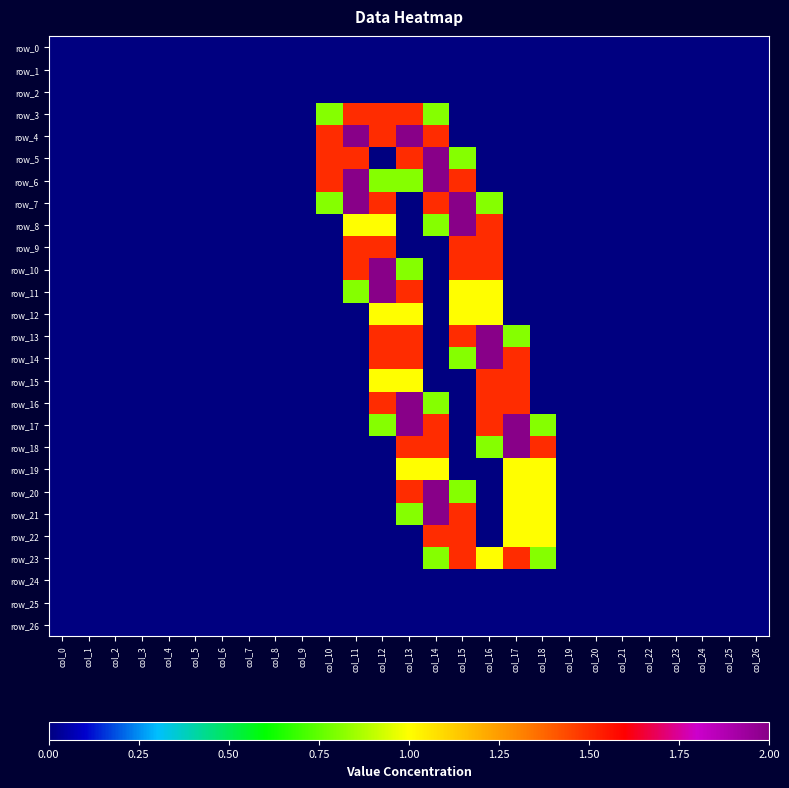

Which series has the widest spread of values?

row_4